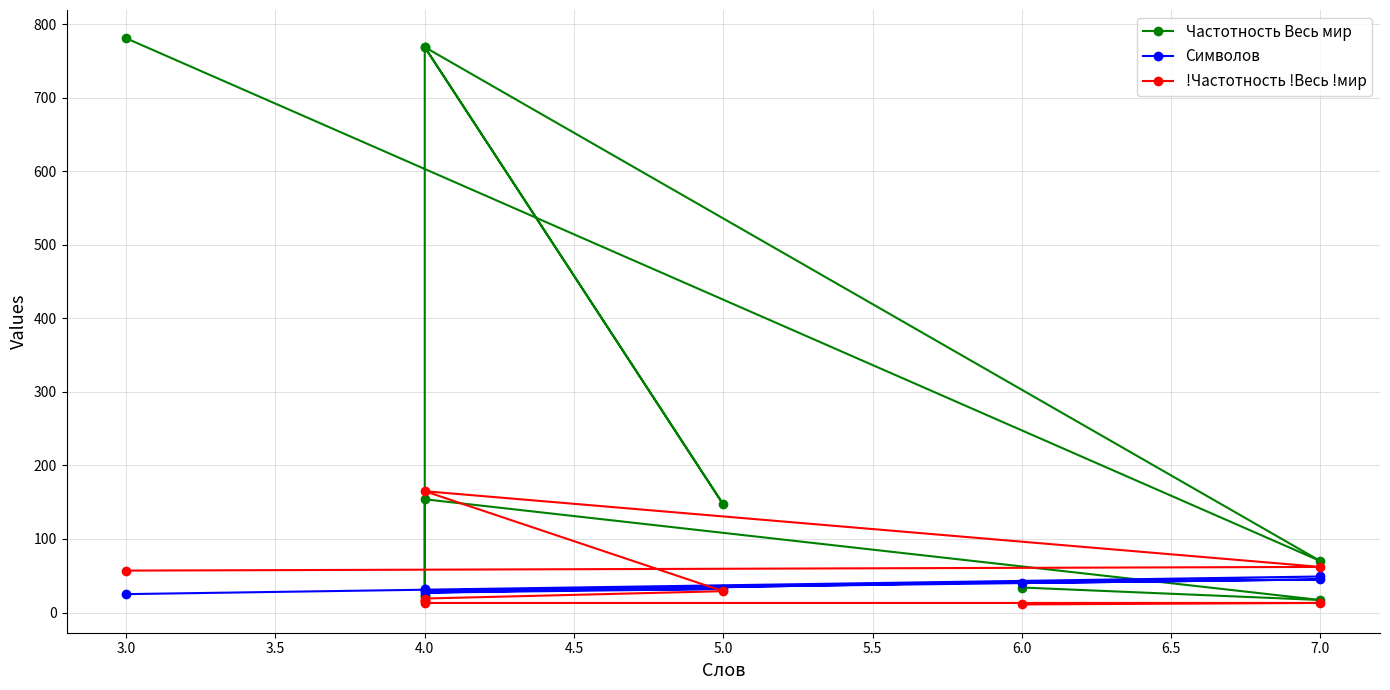

What is the sum of all Символов values?

341